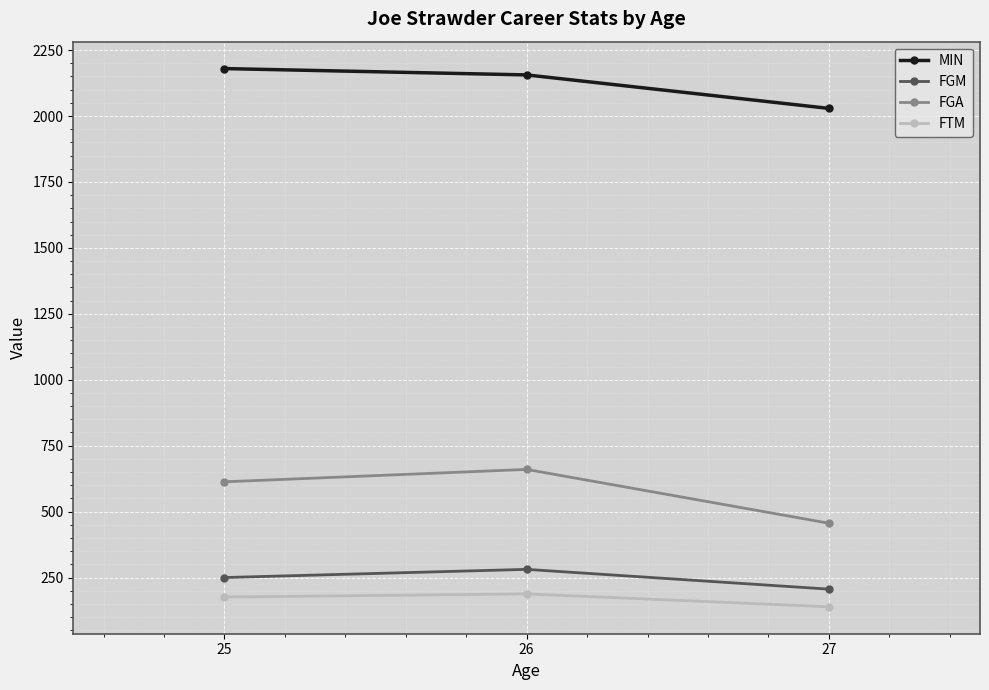

What is the value of the FTM point at the 2nd from the left?

188